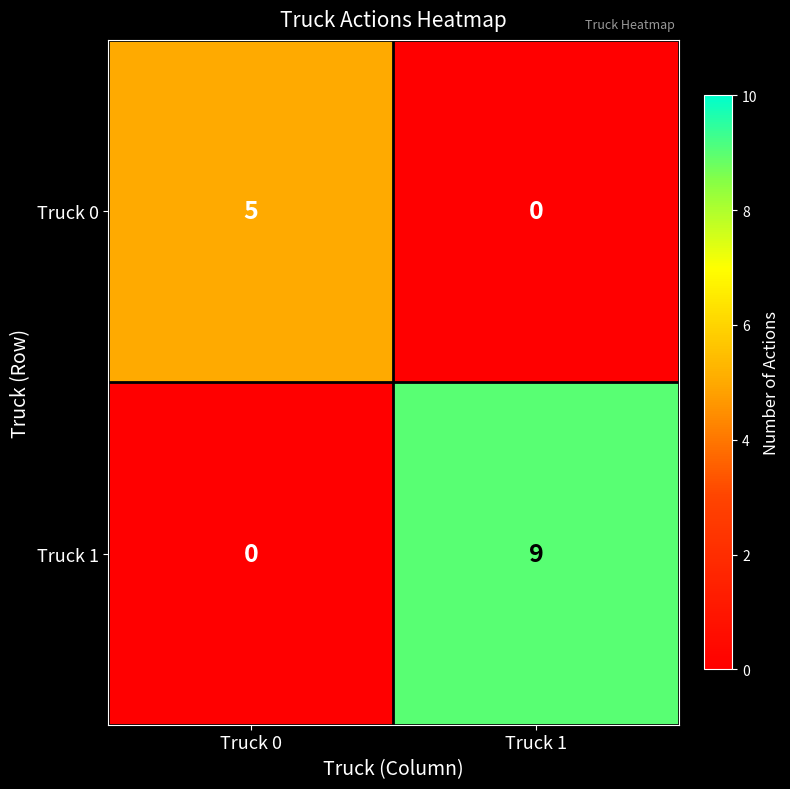

What is the difference between the maximum and minimum values in the Truck 0 series?

5